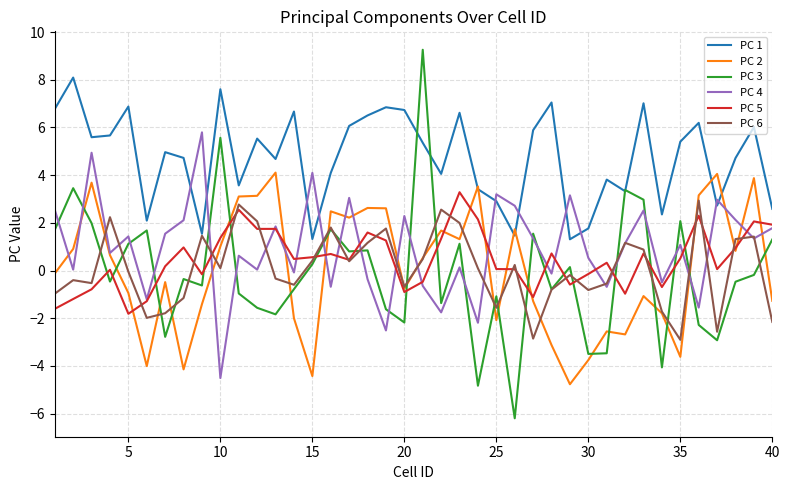

Is this an area chart (filled region under the line)?

No